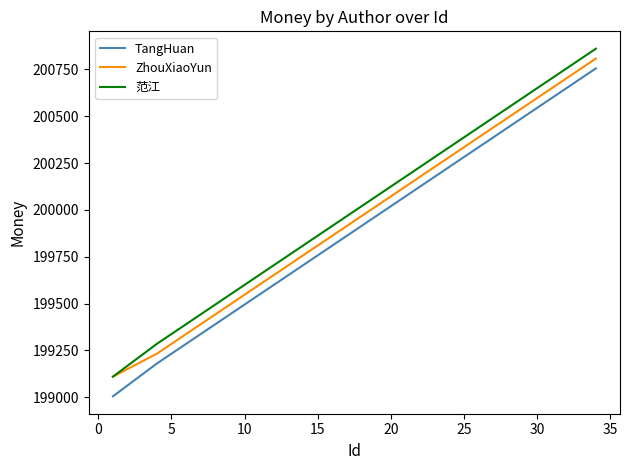

What is the highest value of the ZhouXiaoYun series?

200807.8